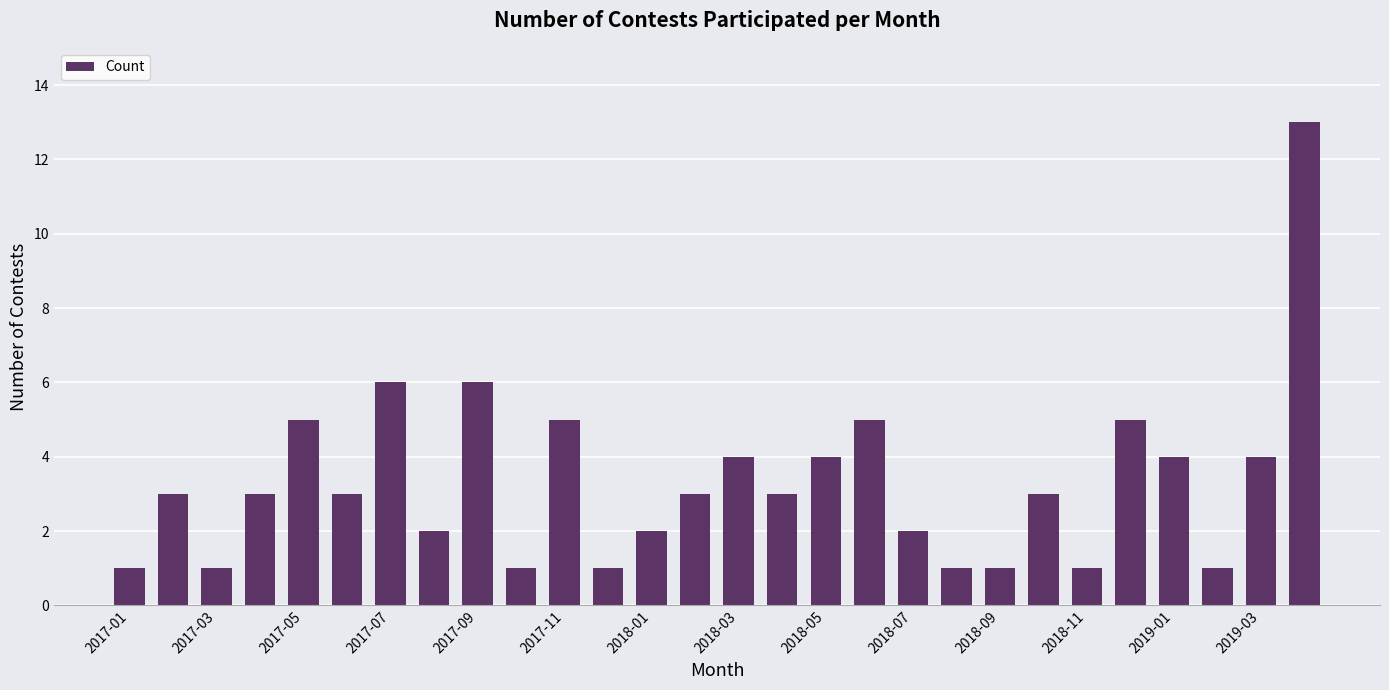

What is the maximum value shown in the chart?

13